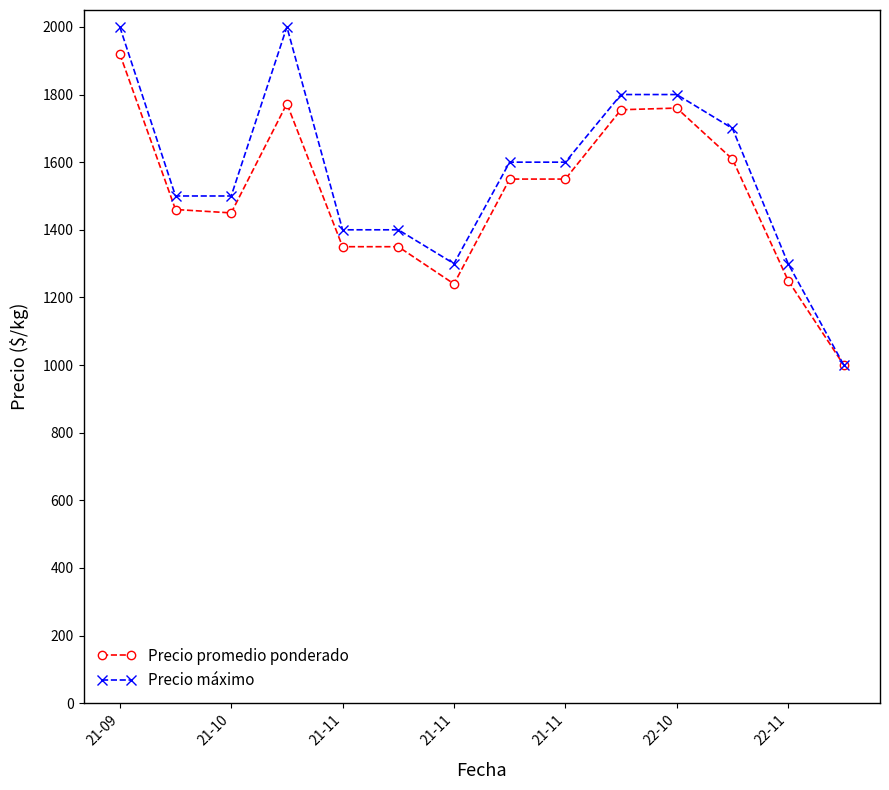

What is the lowest value of the Precio promedio ponderado series?

1000